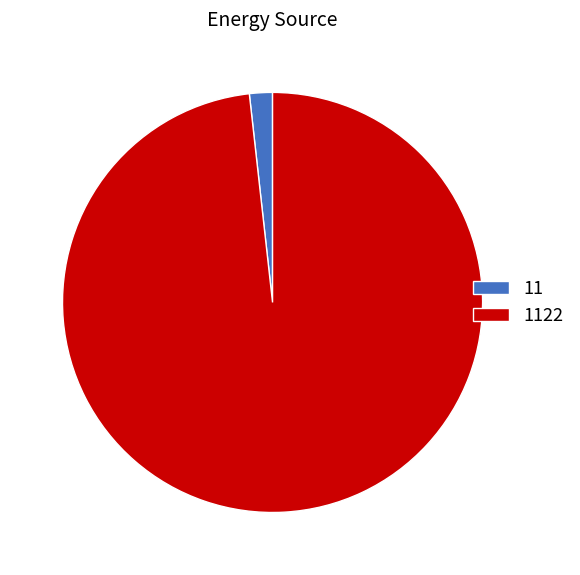

Is there a majority slice in this chart?

Yes